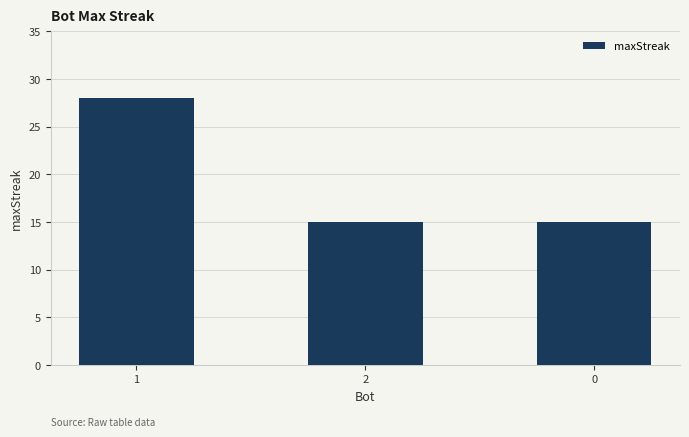

What is the minimum value shown in the chart?

15